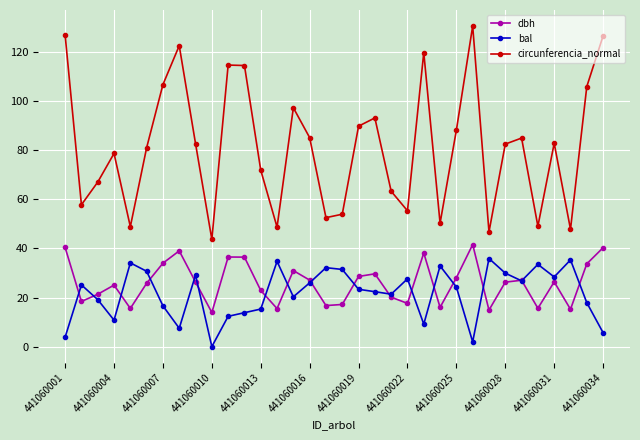

What is the greatest value displayed?

130.6